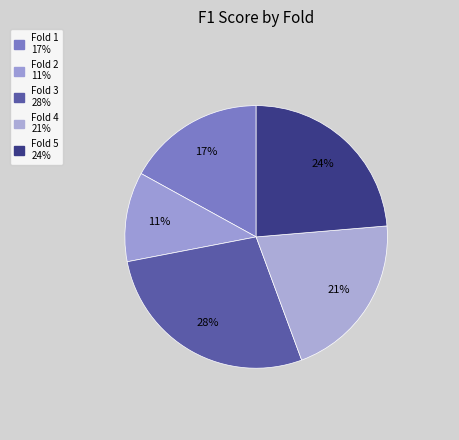

To the nearest percent, what is the combined percentage of Fold 2 and Fold 4?

32%